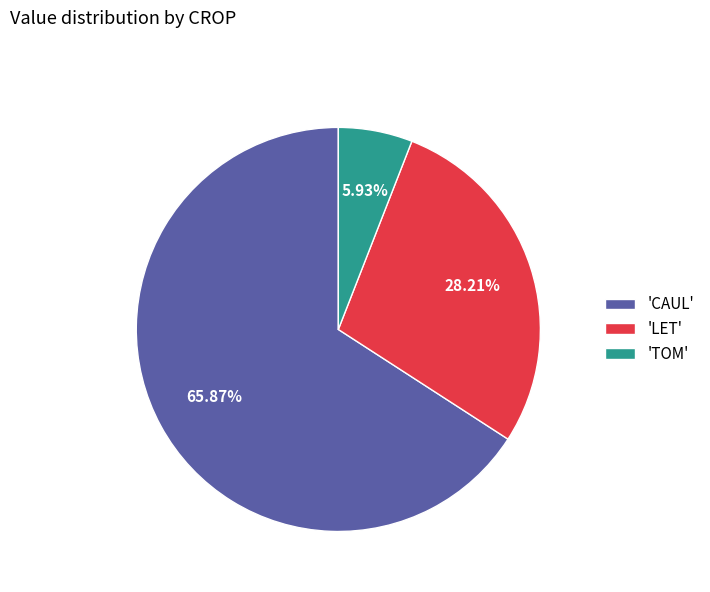

Is 'CAUL' the majority of the pie?

Yes